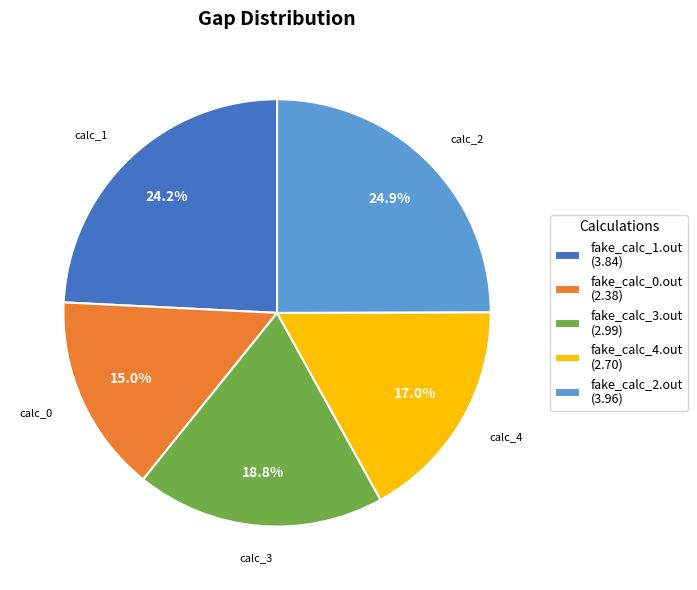

How many segments does this pie chart have?

5